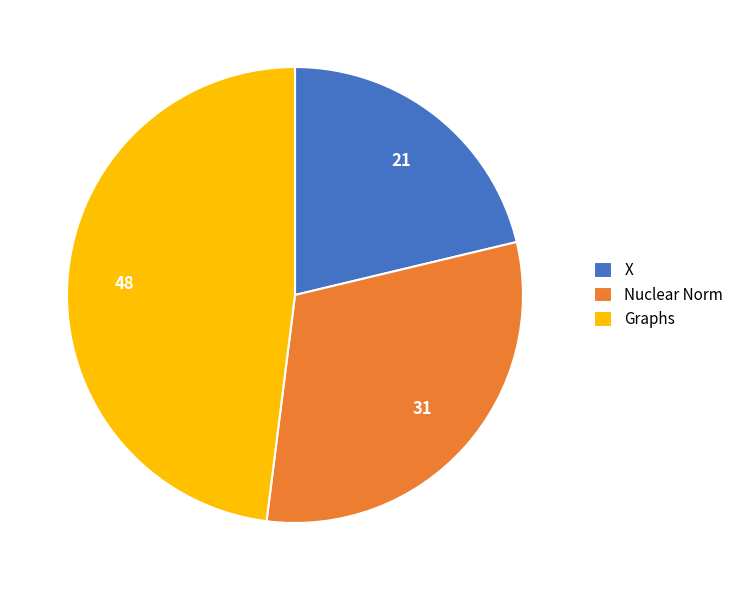

Rank the categories by value from highest to lowest.

Graphs, Nuclear Norm, X